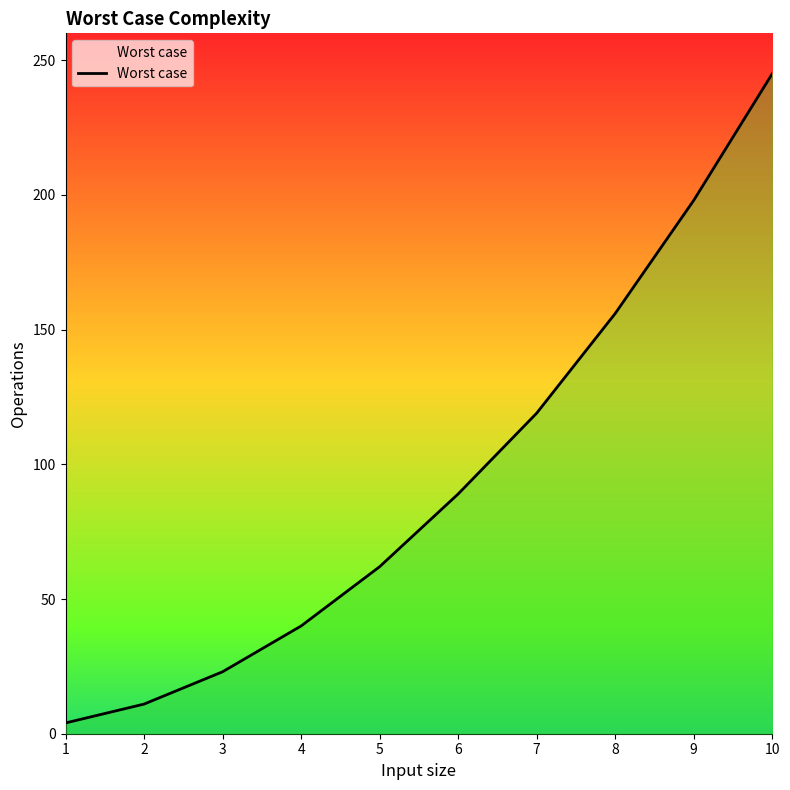

What is the change in value from 5 to 7?

+57